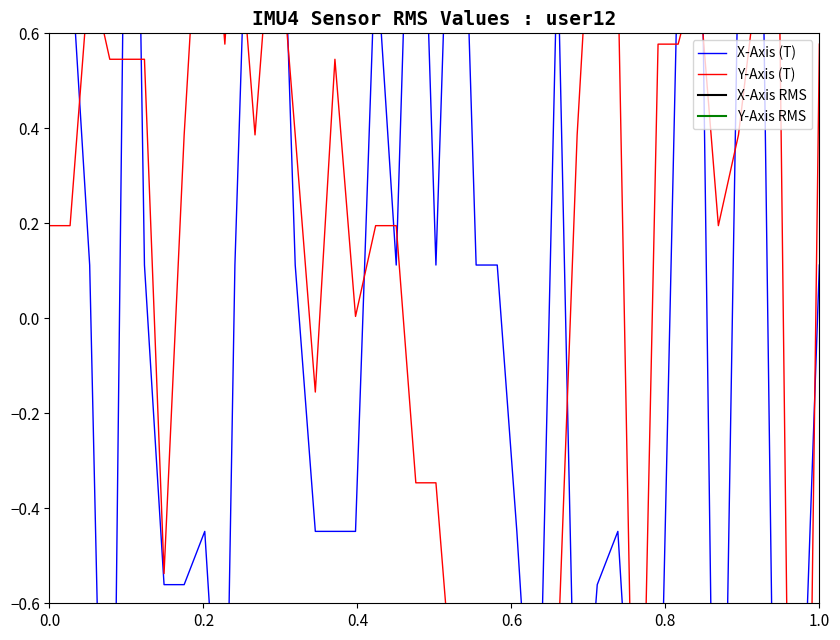

What is the smallest value displayed?

-3.1